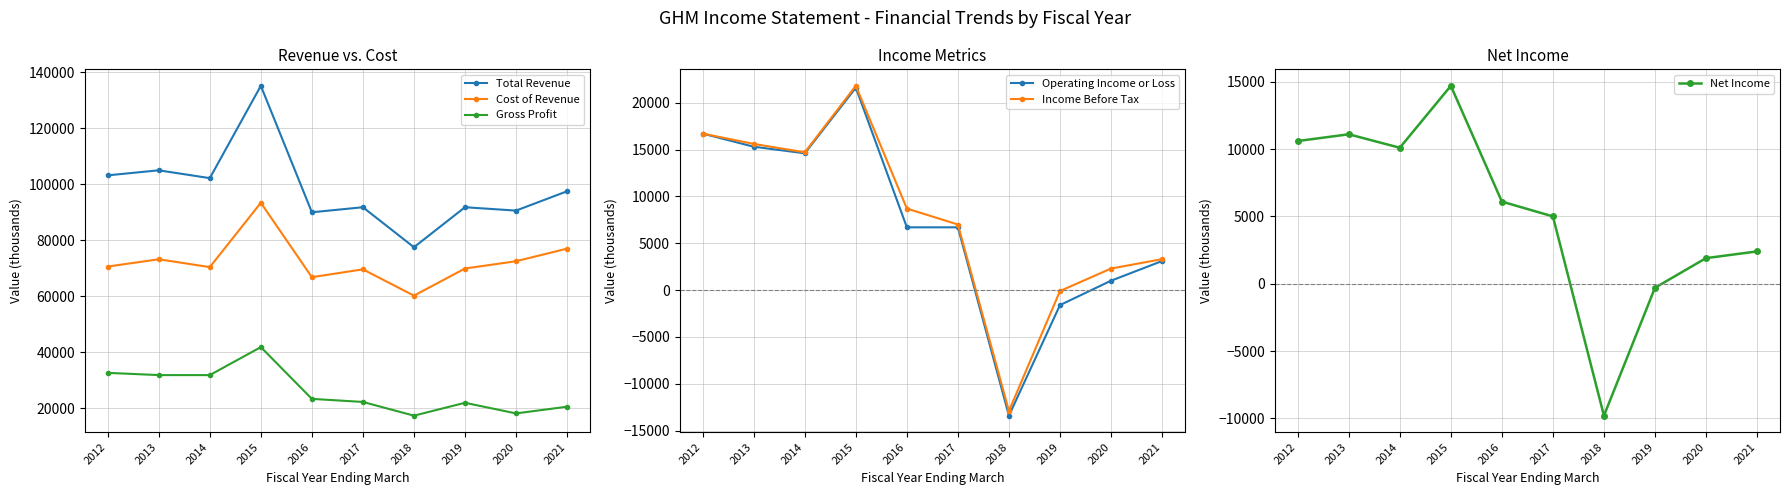

Which category has the highest value across all series?

2015